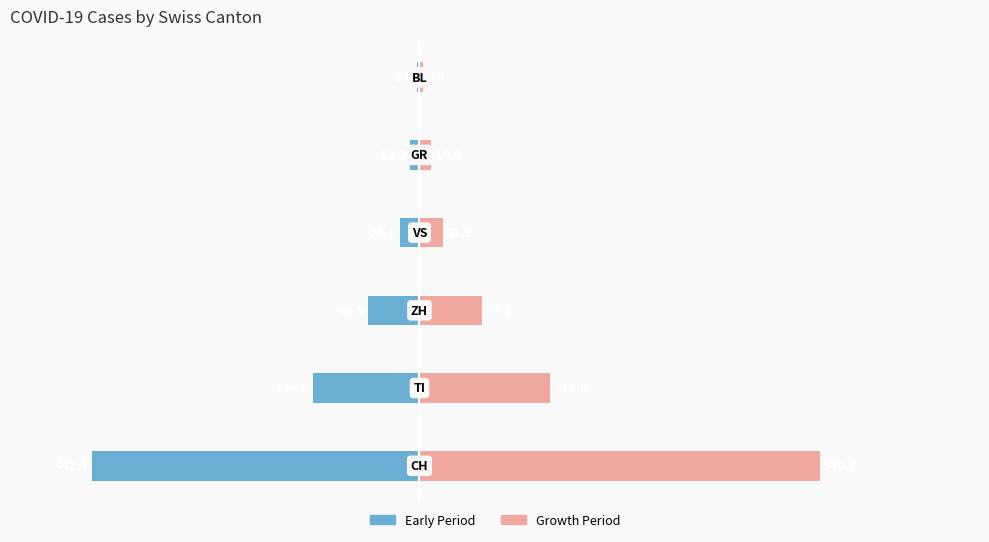

Is it true that Group B (right) equals 8.2 at 4?

False